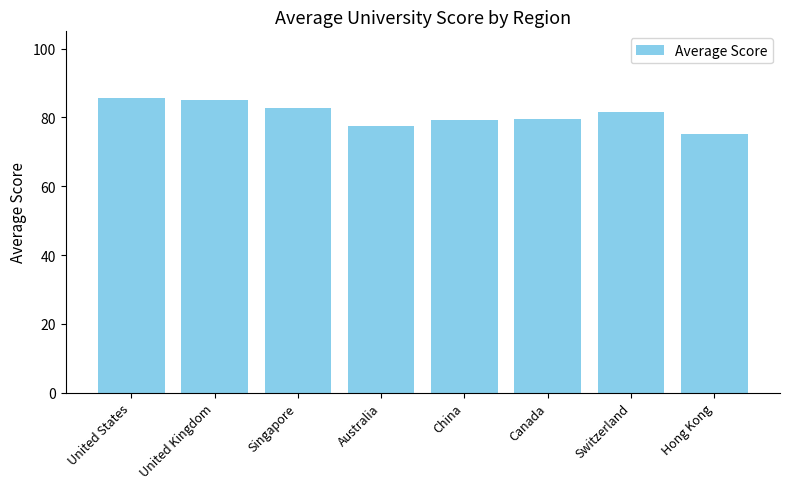

What is the ratio of the value at United States to the value at Switzerland?

1.1